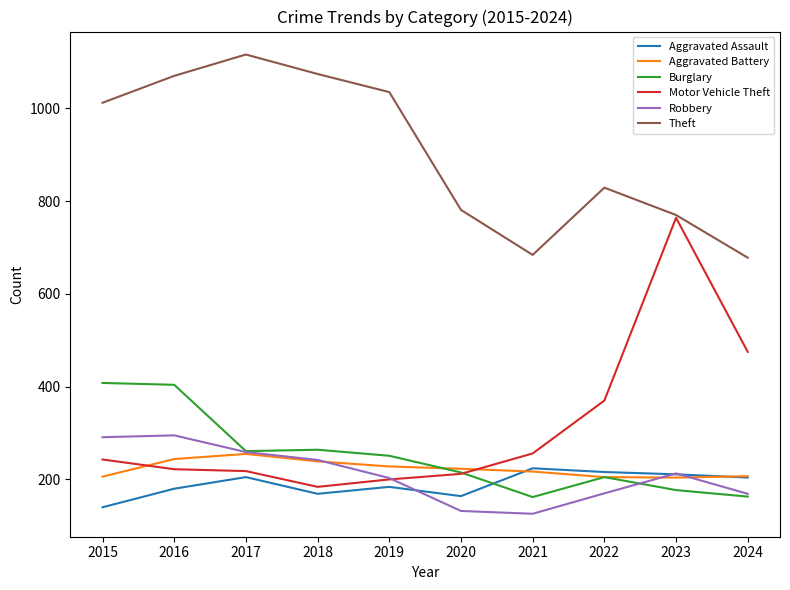

What are all the series names shown in the legend?

Aggravated Assault, Aggravated Battery, Burglary, Motor Vehicle Theft, Robbery, Theft